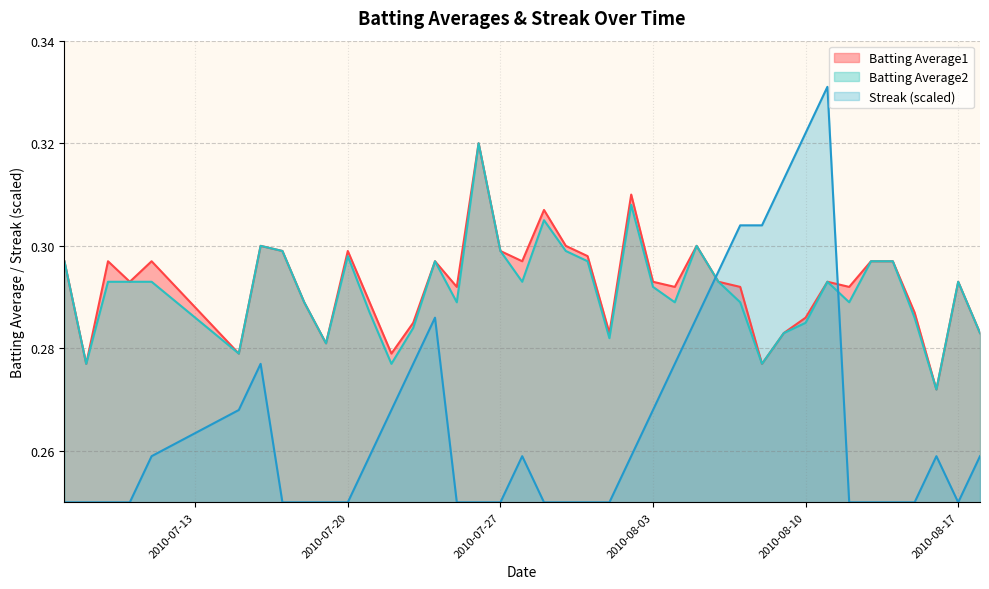

Reading left to right, what are all the values shown in this chart?

Batting Average1: 0.3	0.3	0.3	0.3	0.3	0.3	0.3	0.3	0.3	0.3	0.3	0.3	0.3	0.3	0.3	0.3	0.3	0.3	0.3	0.3	0.3	0.3	0.3	0.3	0.3	0.3	0.3	0.3	0.3	0.3	0.3	0.3	0.3	0.3	0.3	0.3	0.3	0.3	0.3	0.3
Batting Average2: 0.3	0.3	0.3	0.3	0.3	0.3	0.3	0.3	0.3	0.3	0.3	0.3	0.3	0.3	0.3	0.3	0.3	0.3	0.3	0.3	0.3	0.3	0.3	0.3	0.3	0.3	0.3	0.3	0.3	0.3	0.3	0.3	0.3	0.3	0.3	0.3	0.3	0.3	0.3	0.3
Streak: 0.2	0.2	0.2	0.2	0.3	0.3	0.3	0.2	0.2	0.2	0.2	0.3	0.3	0.3	0.3	0.2	0.2	0.2	0.3	0.2	0.2	0.2	0.2	0.3	0.3	0.3	0.3	0.3	0.3	0.3	0.3	0.3	0.3	0.2	0.2	0.2	0.2	0.3	0.2	0.3